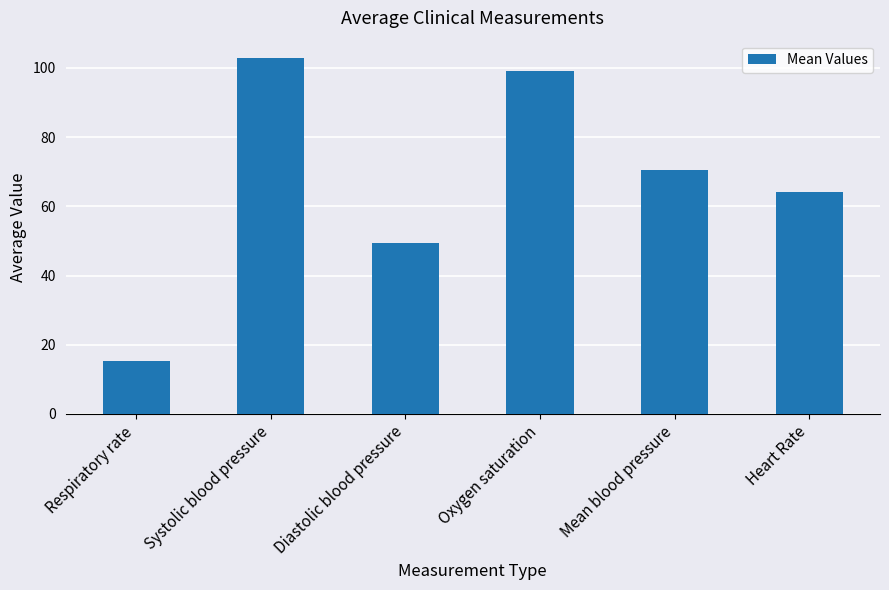

Approximately how many times larger is the value at Heart Rate compared to Diastolic blood pressure?

1.3